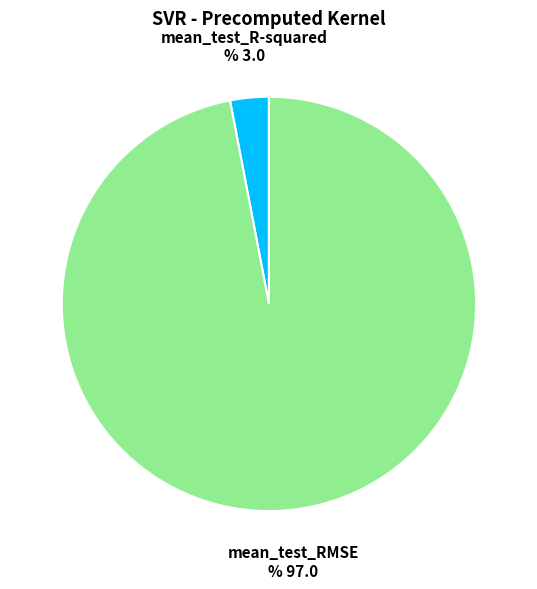

Which has a higher value, mean_test_RMSE or mean_test_R-squared?

mean_test_RMSE